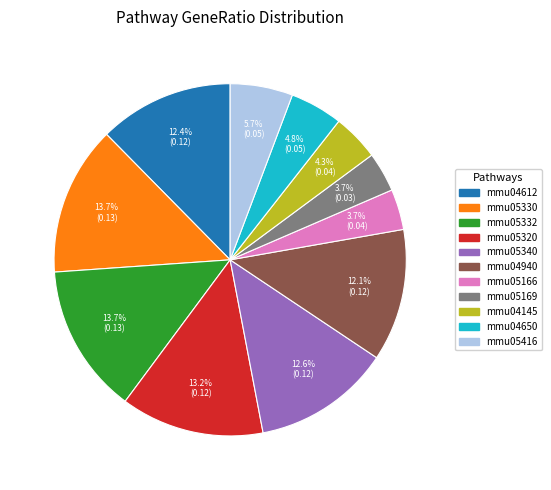

What percentage is NOT represented by mmu05340?

87.4%